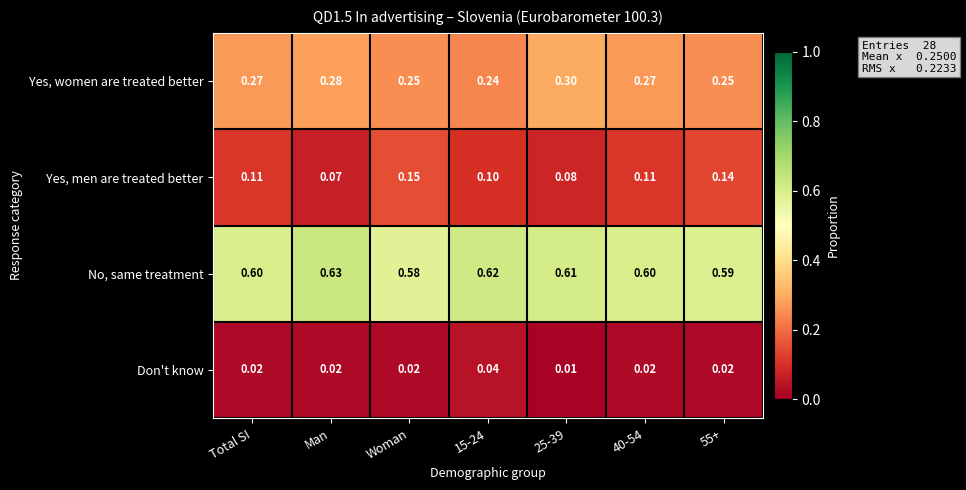

Which series has the largest range (max minus min)?

Yes, men are treated better